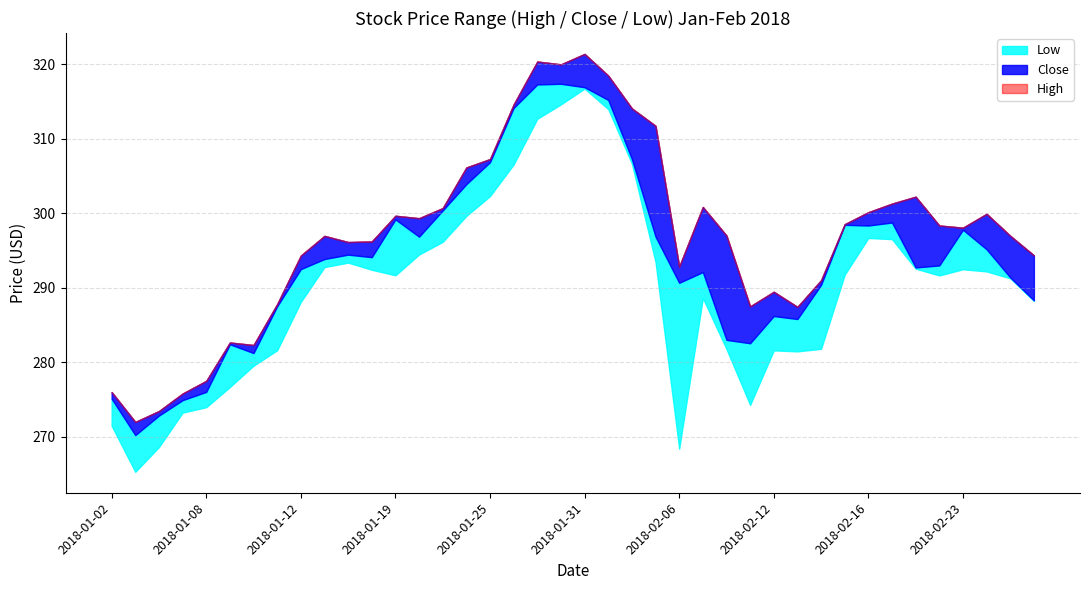

What is the value of the High point at the 3rd from the left?

273.4